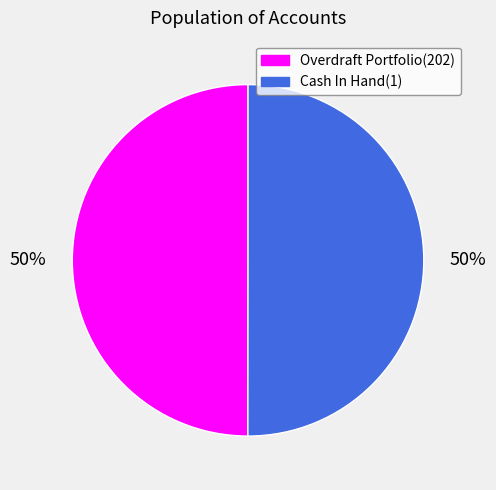

Approximately how many times larger is the value at Cash In Hand(1) compared to Overdraft Portfolio(202)?

1.0